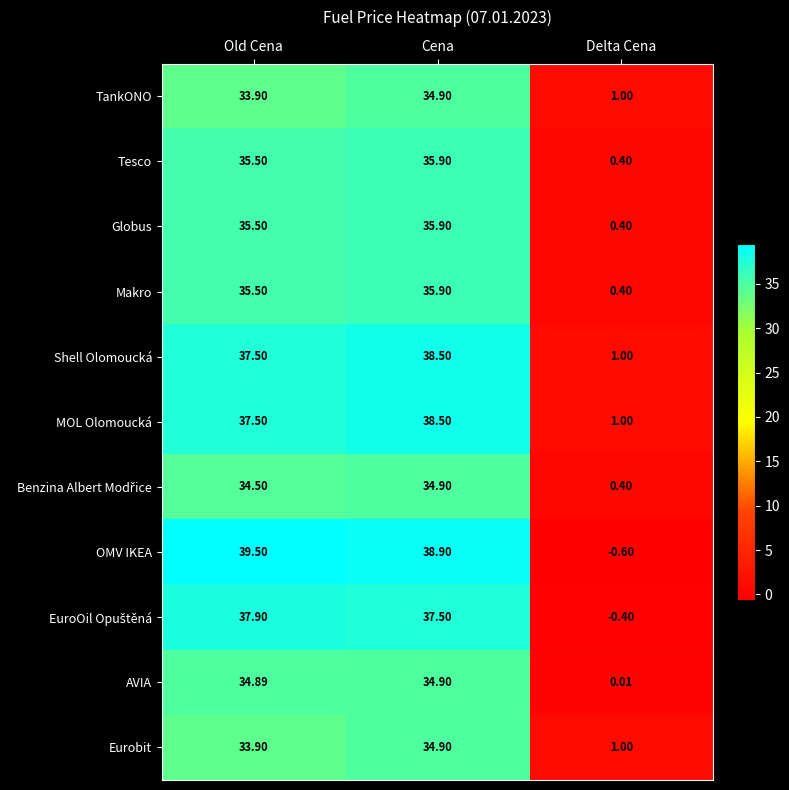

Which series has the widest spread of values?

OMV IKEA